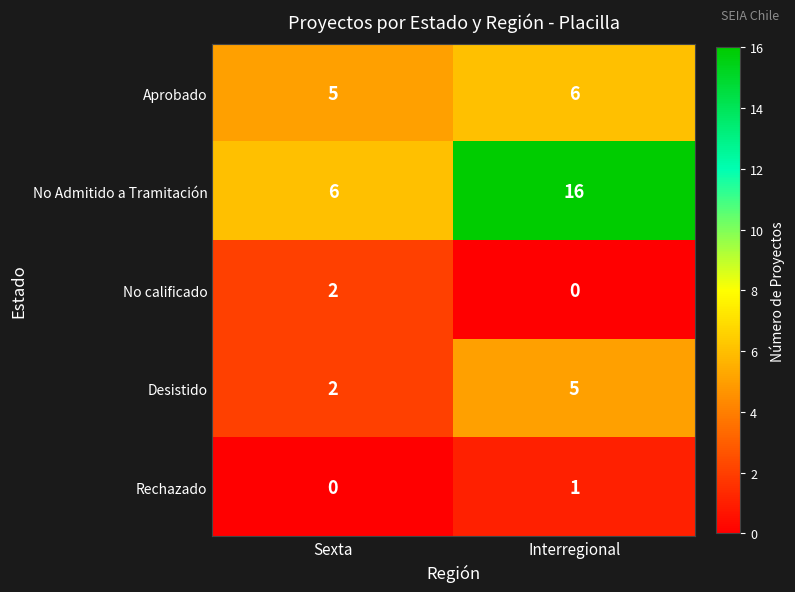

List the labels in order of Desistido value, smallest first.

Sexta, Interregional